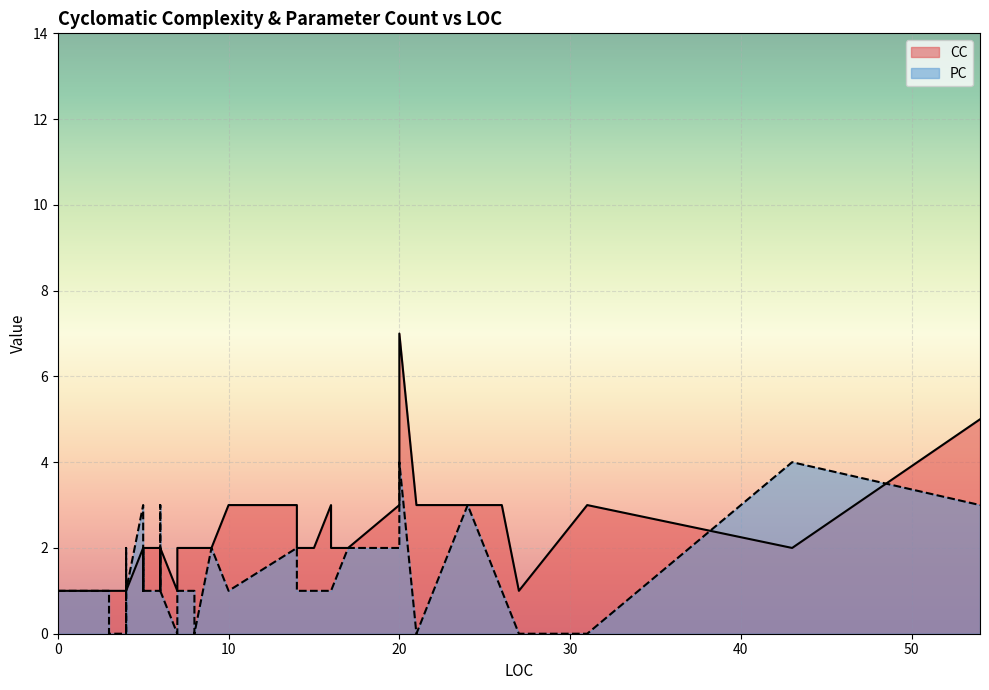

Count the number of categories in the chart.

40